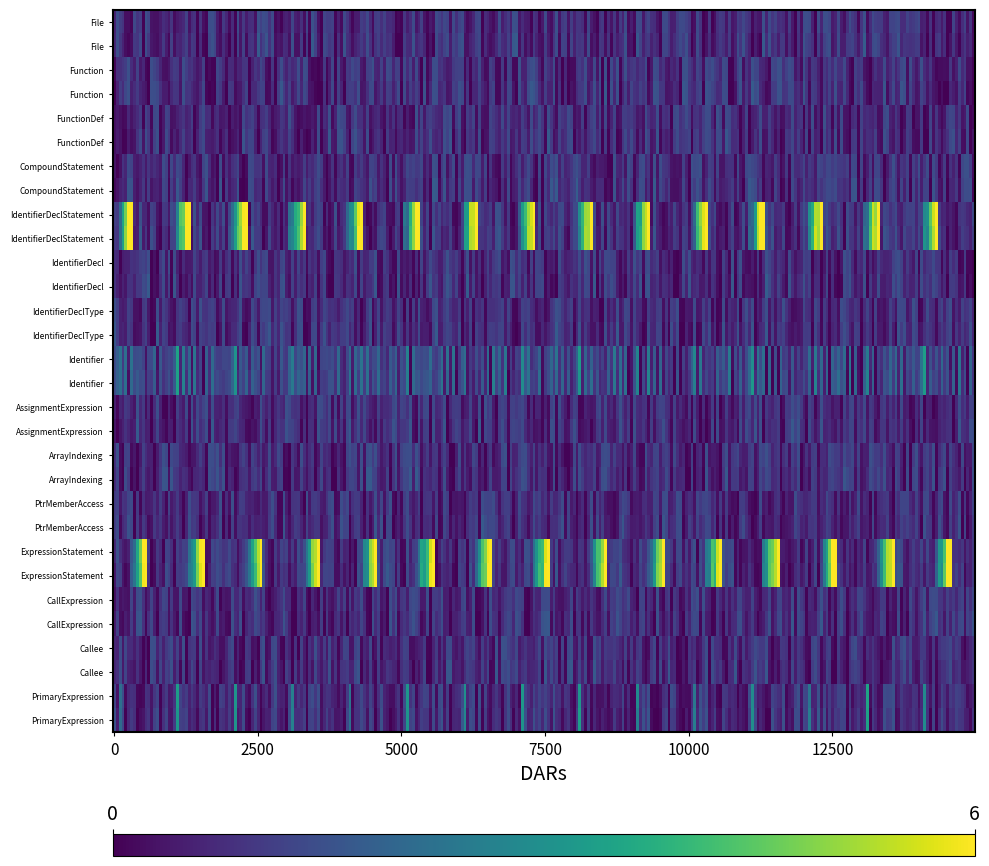

What is the spread (max minus min) of values at 14?

1